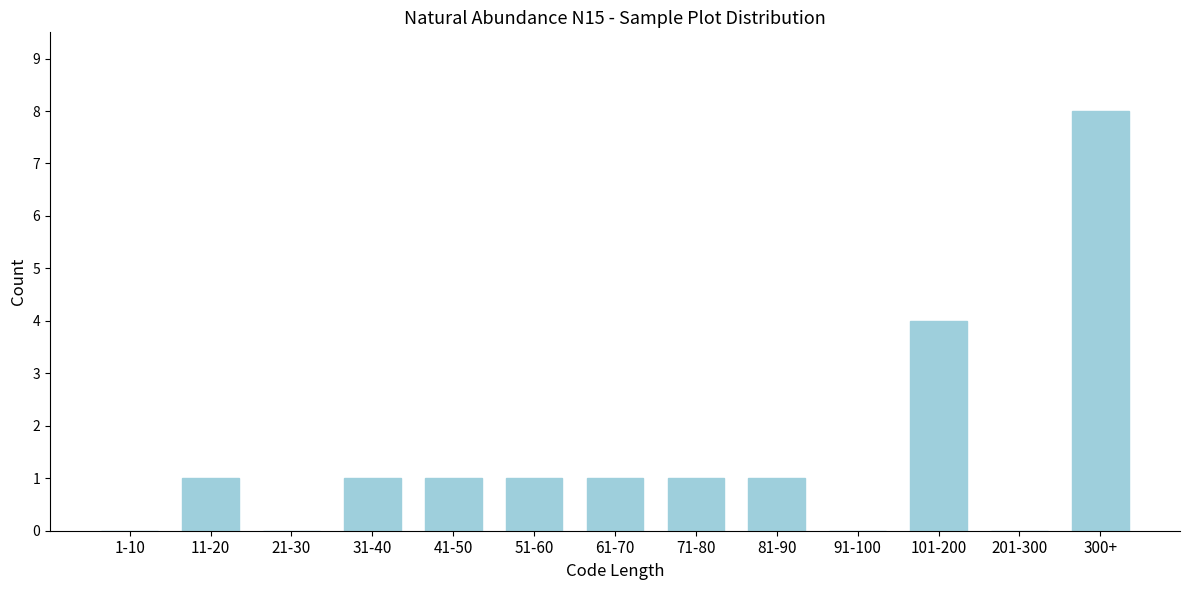

Reading right to left, extract all data points from this chart.

300+=8	201-300=0	101-200=4	91-100=0	81-90=1	71-80=1	61-70=1	51-60=1	41-50=1	31-40=1	21-30=0	11-20=1	1-10=0